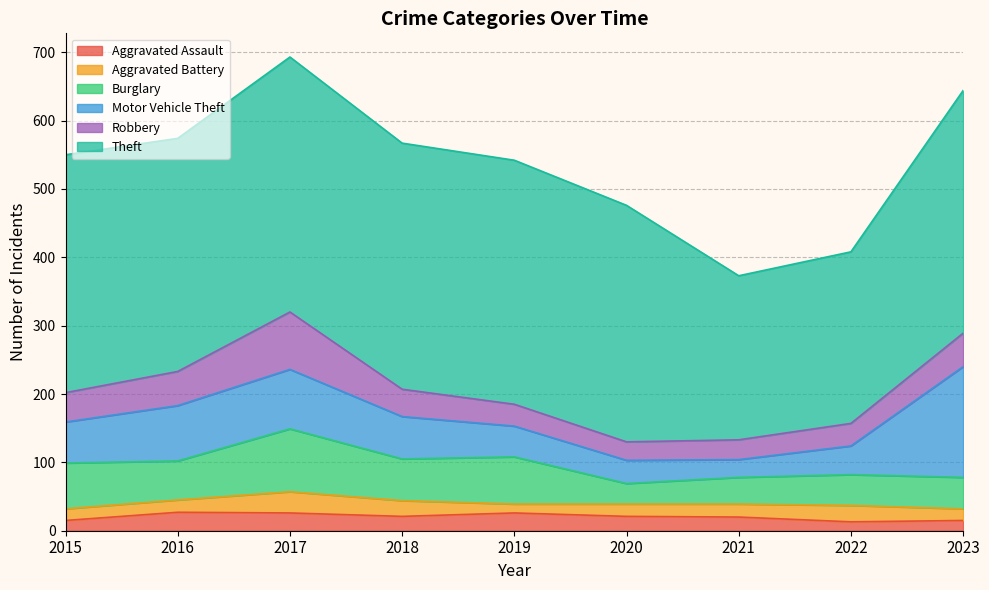

The Motor Vehicle Theft series shows 34 at 2020. True or false?

True